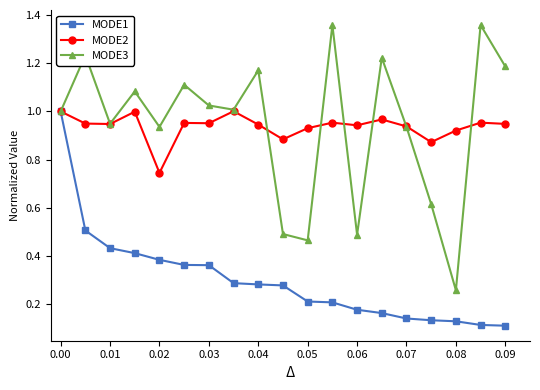

At how many categories does at least one series exceed 0?

19